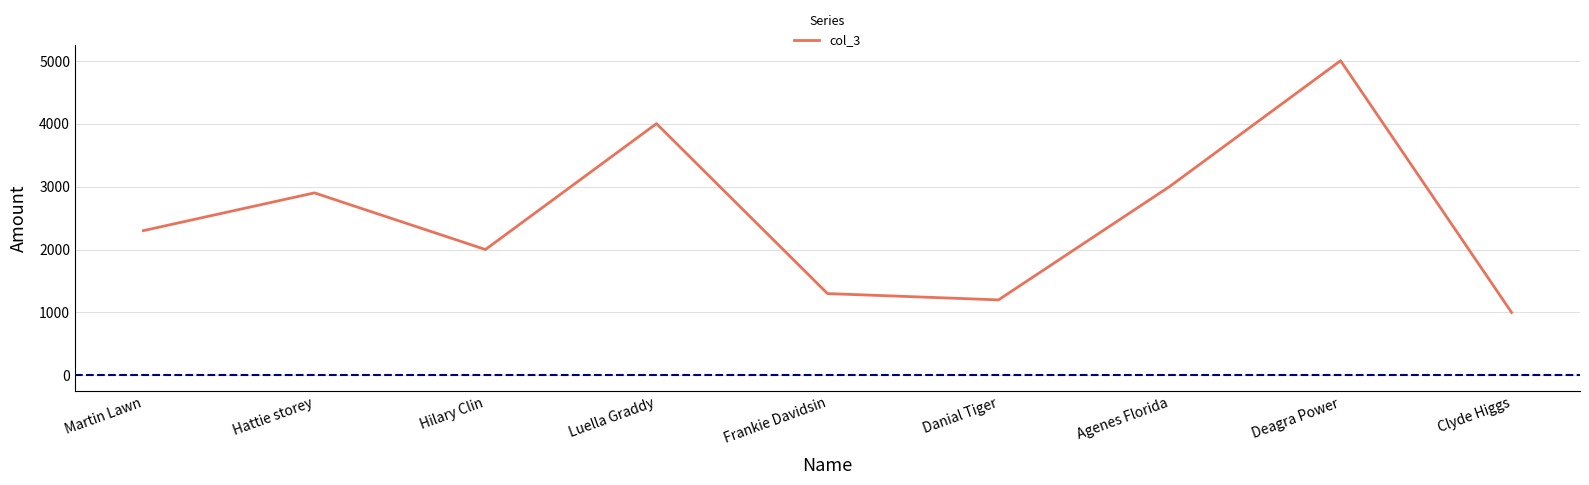

True or false: the data shows 469 at Frankie Davidsin.

False